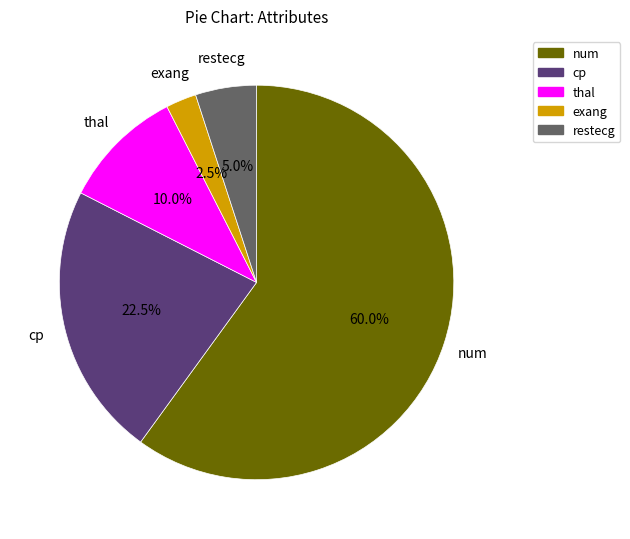

Is there a majority slice in this chart?

Yes